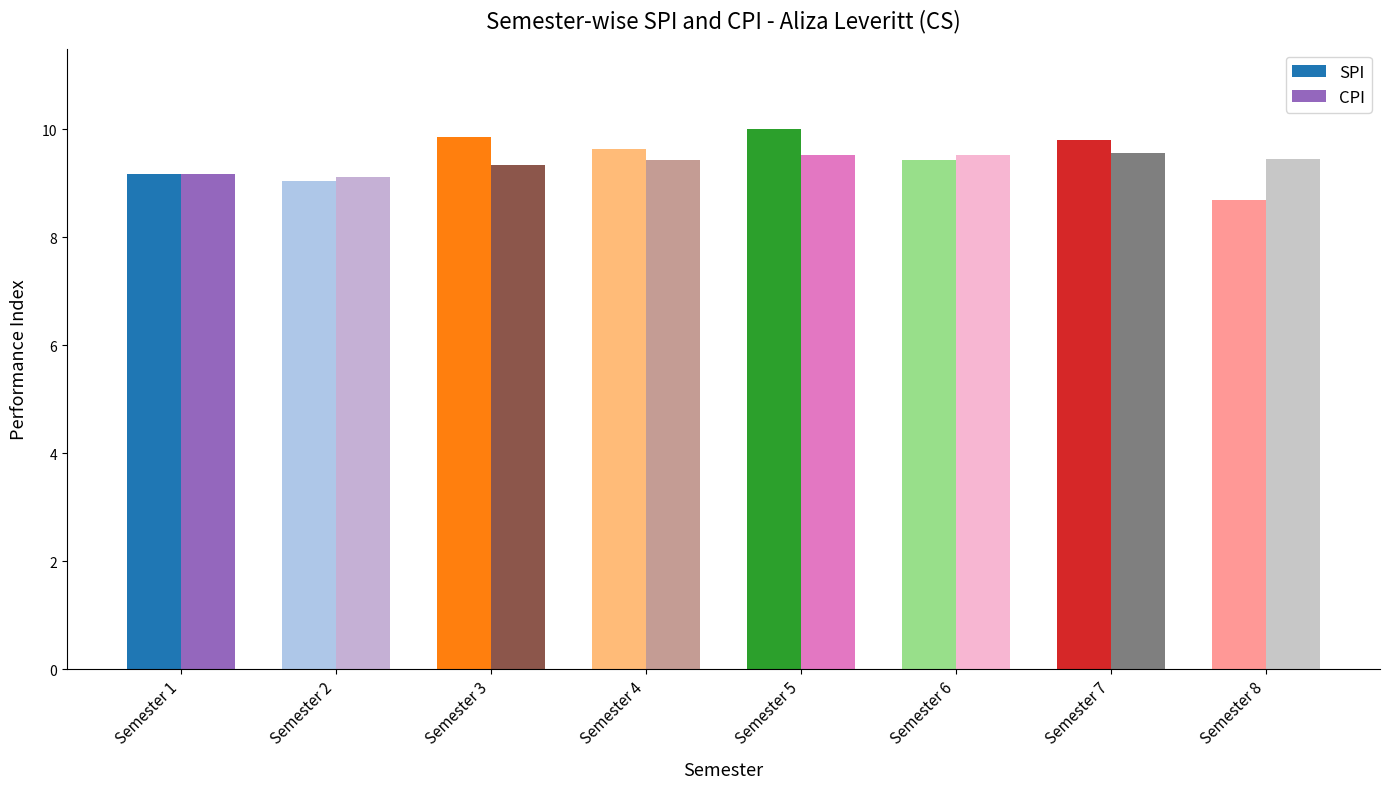

What is the approximate value of CPI at Semester 6?

9.5